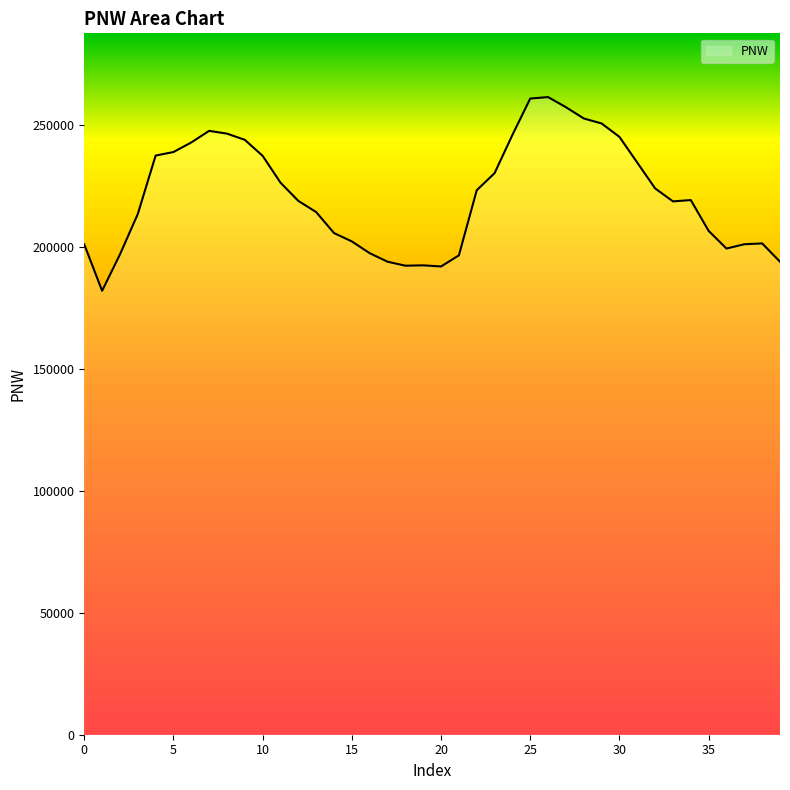

What is the minimum value shown in the chart?

182052.7